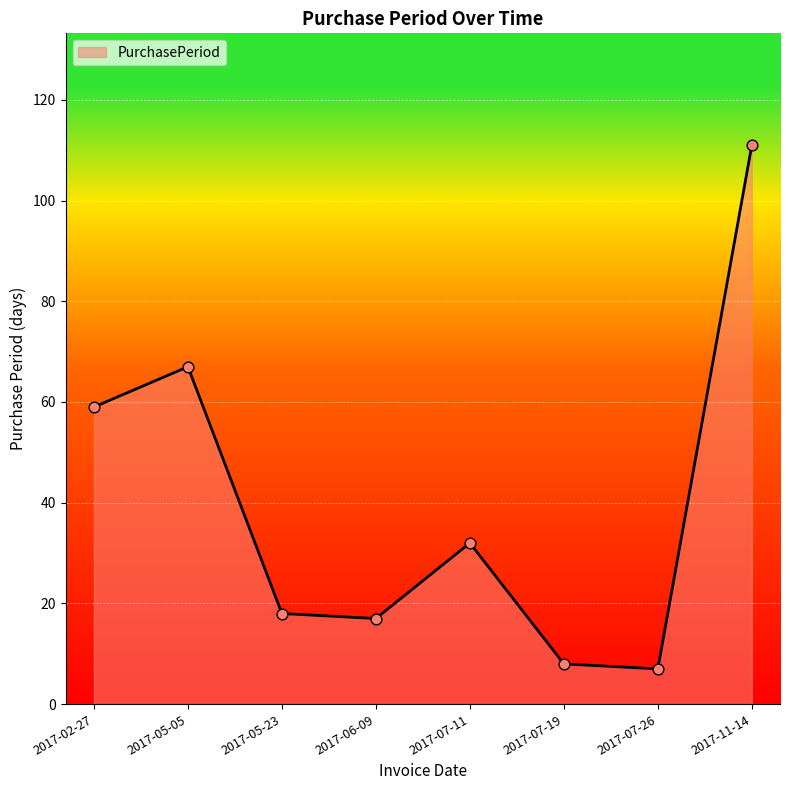

Between 2017-07-26 and 2017-02-27, which is larger?

2017-02-27